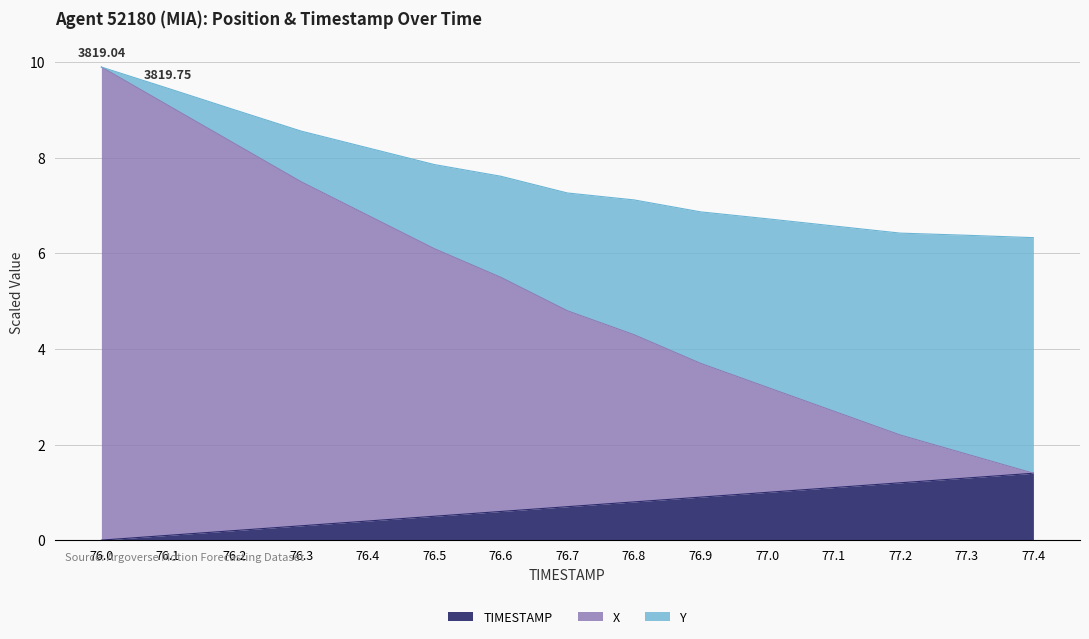

What position from the right is 76.8?

7